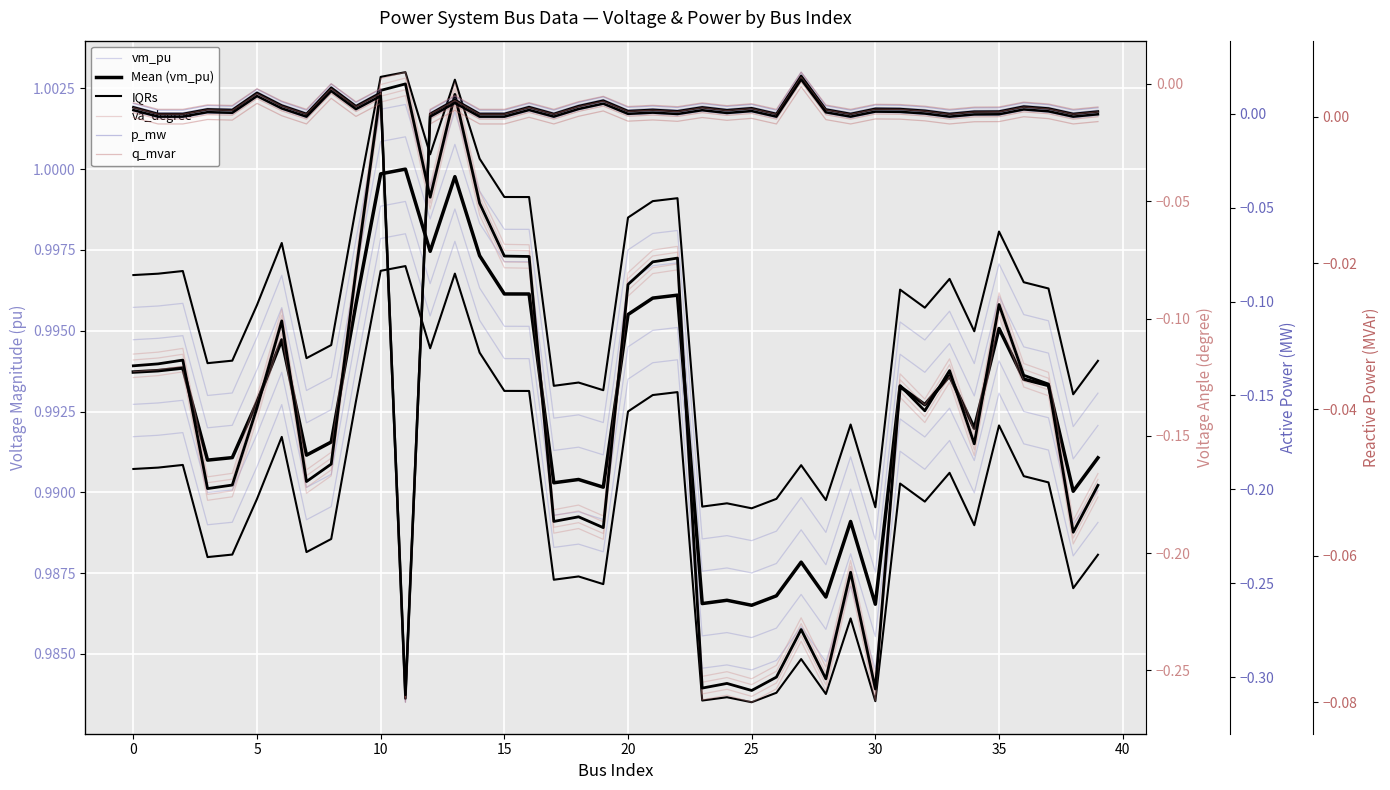

At how many categories does at least one series exceed 0?

40